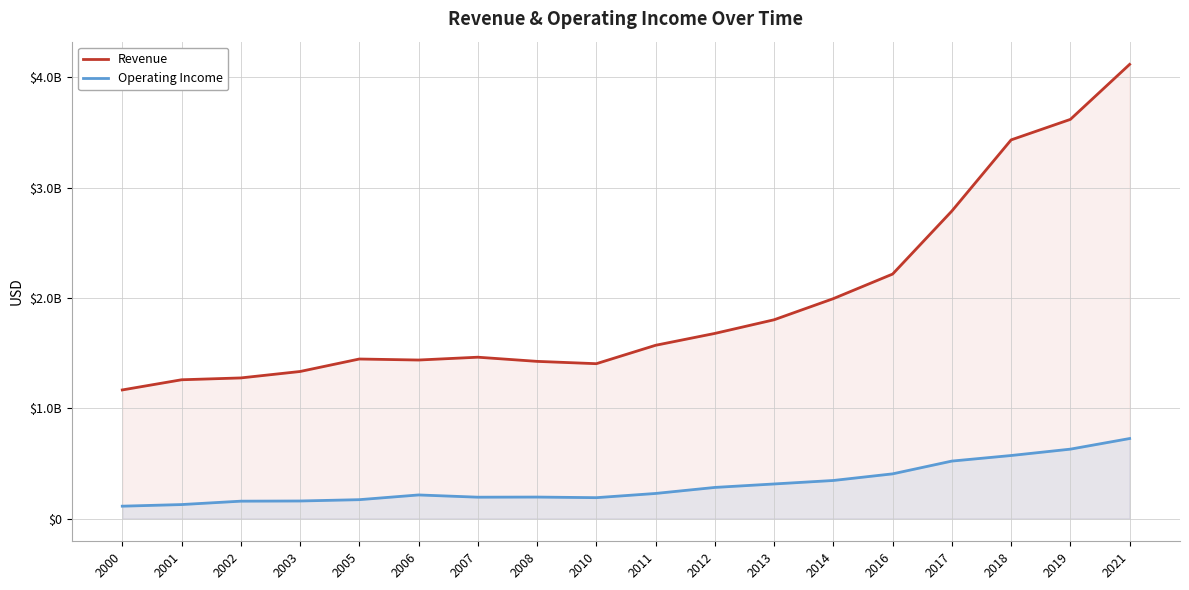

True or false: Operating Income and Revenue cross at least once.

False